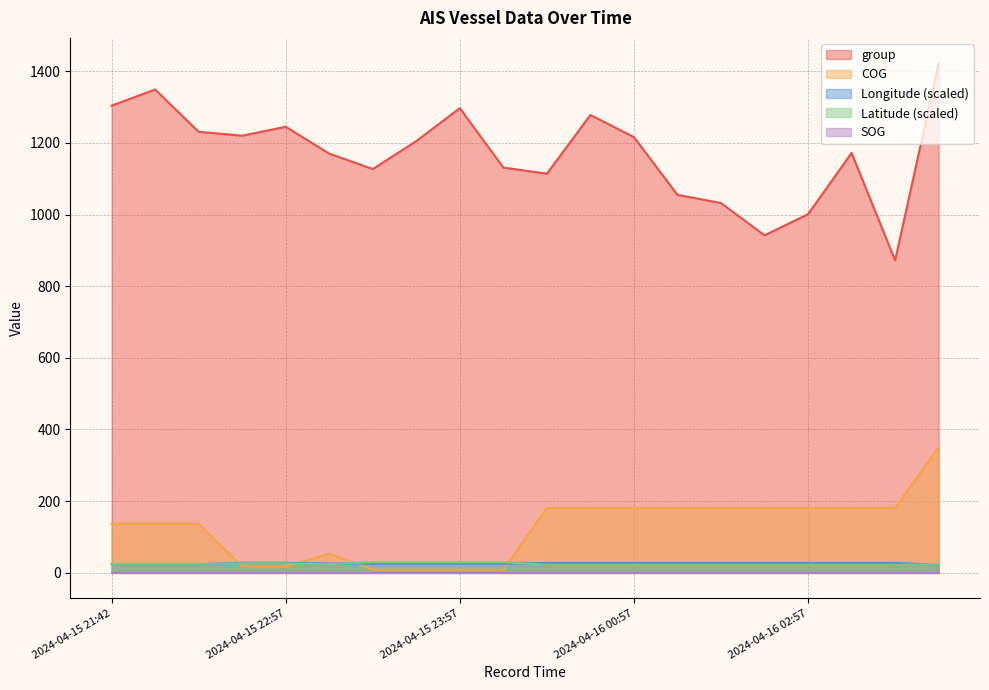

How many distinct data groups are displayed?

5